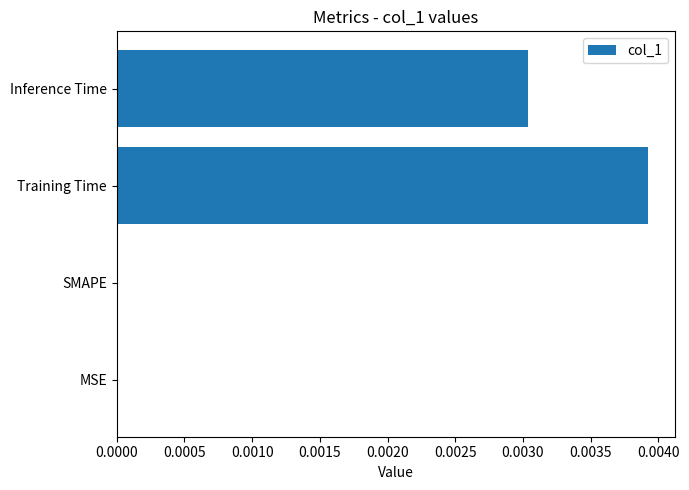

How many data points does each series have?

4